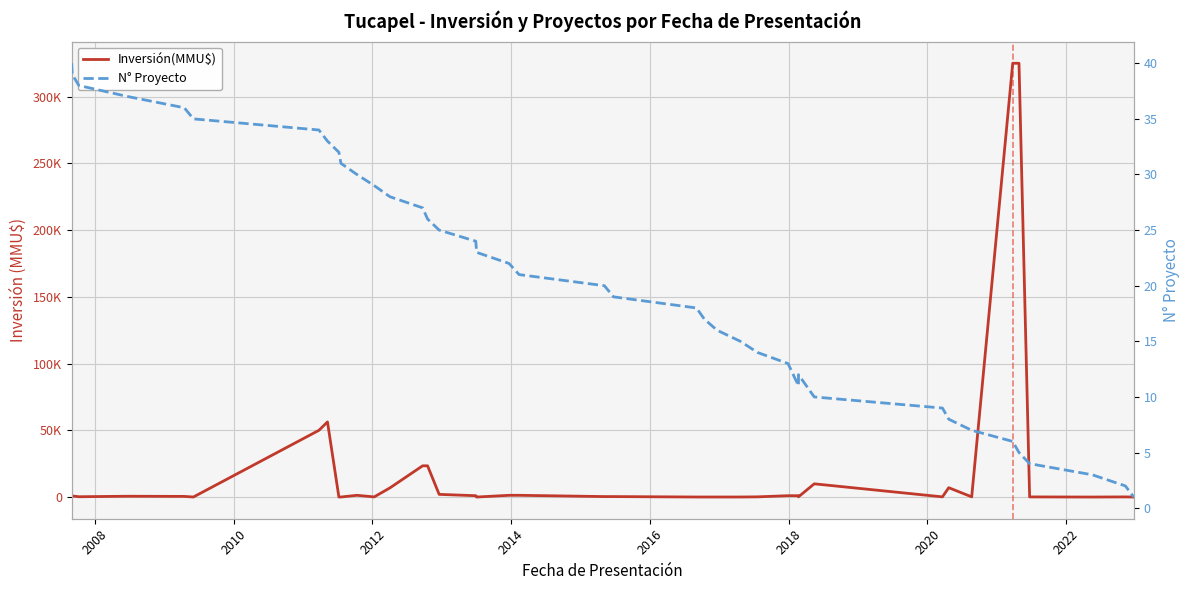

Is the value of N° Proyecto at 21 greater than the value of Inversión(MMU$) at 19?

No